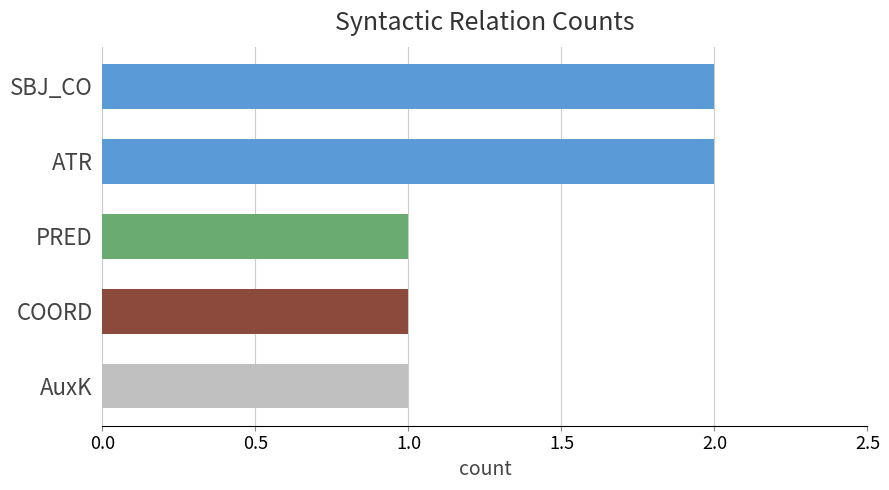

What is the sum of all values?

7